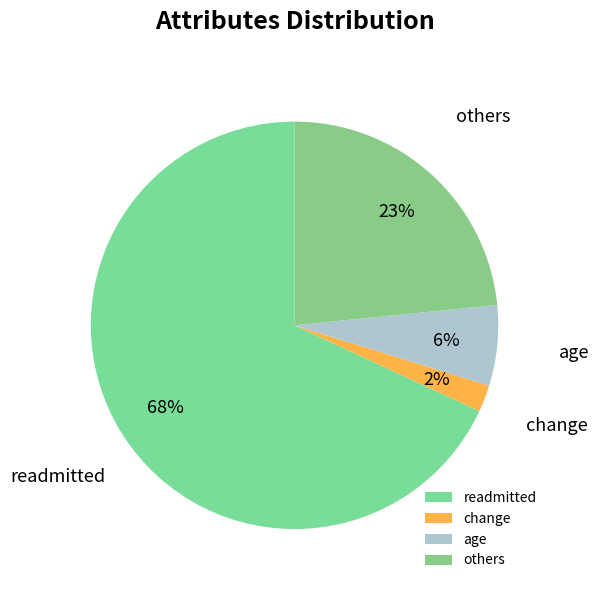

To the nearest percent, what is the average slice percentage?

25%